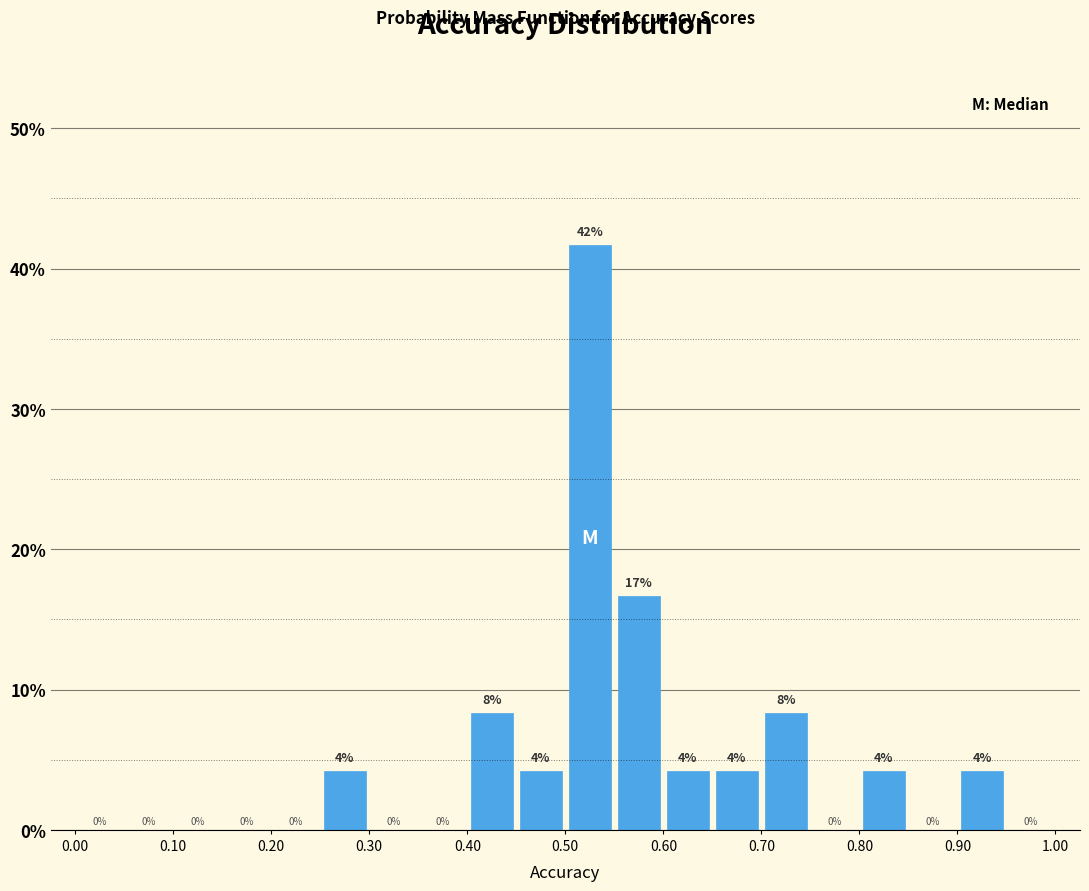

Which range on the x-axis has the tallest bar?

0.50 to 0.55